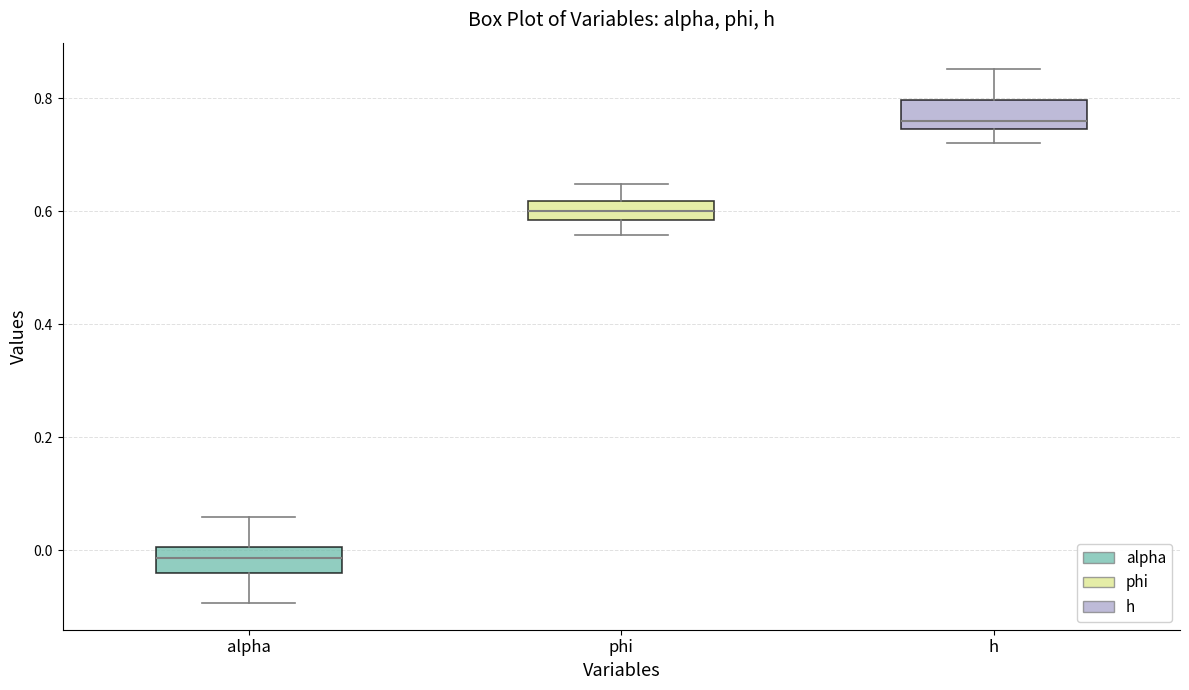

Which box has the lowest median line?

alpha